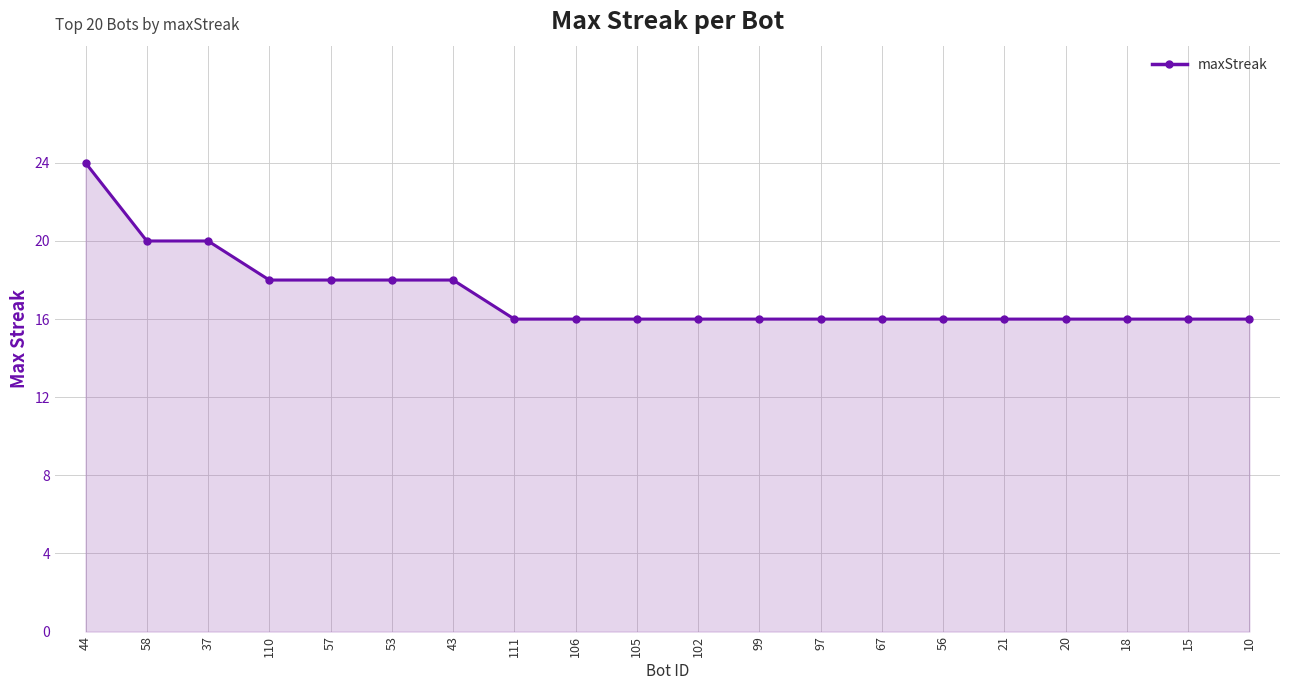

What is the value of the 5th point from the left?

18